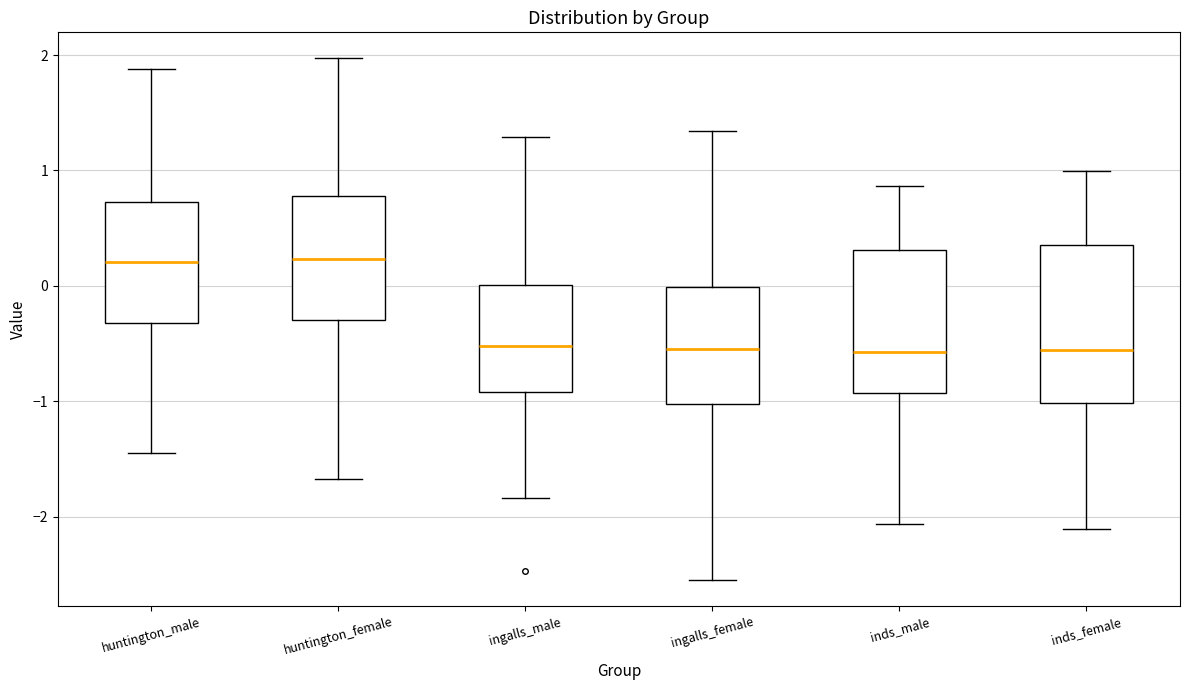

Where is the upper edge of the box for ingalls_female on the y-axis? The values are not printed on the chart, so give them approximately, as read against the axis.

0.0